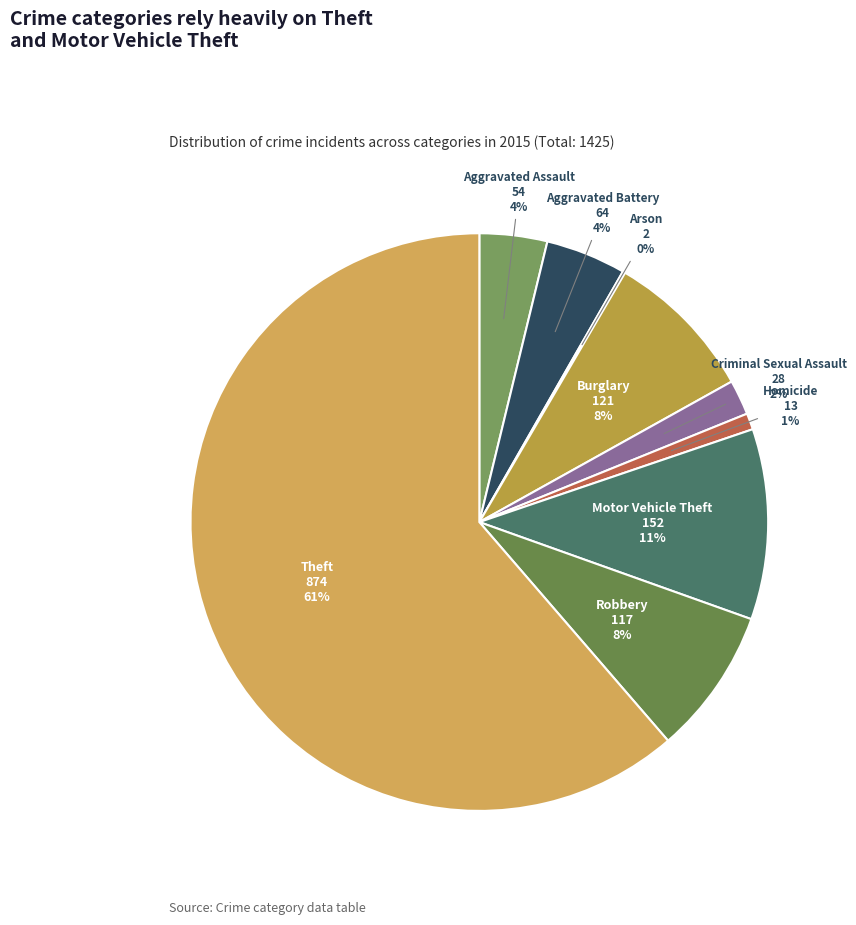

To the nearest percent, what is the difference between the largest and smallest slice percentages?

61%